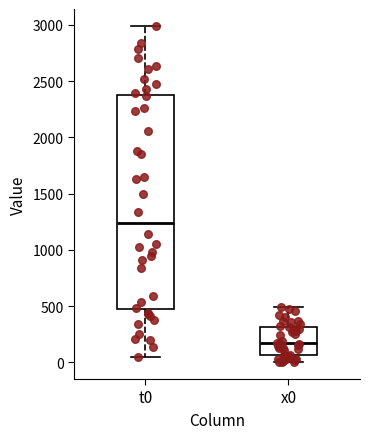

Where does the median line of the box for x0 sit on the y-axis? The values are not printed on the chart, so give them approximately, as read against the axis.

200